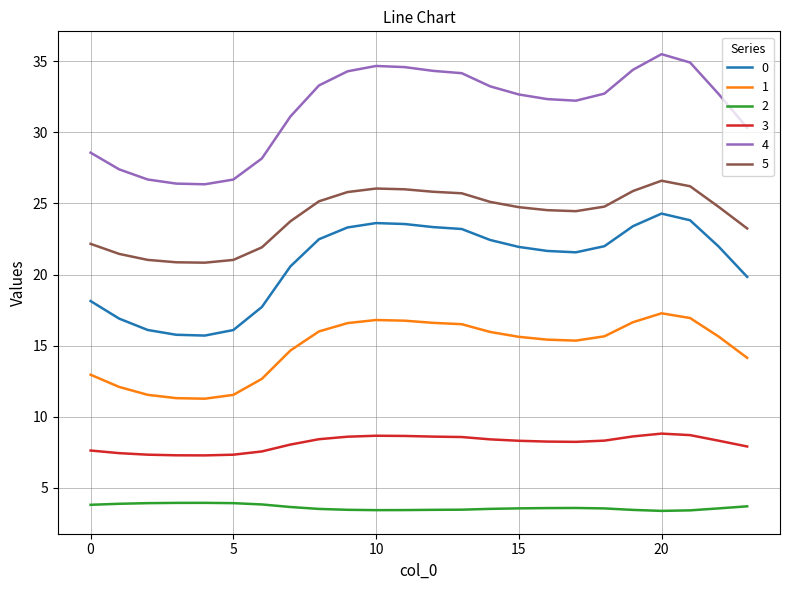

What is the maximum value shown in the chart?

35.5